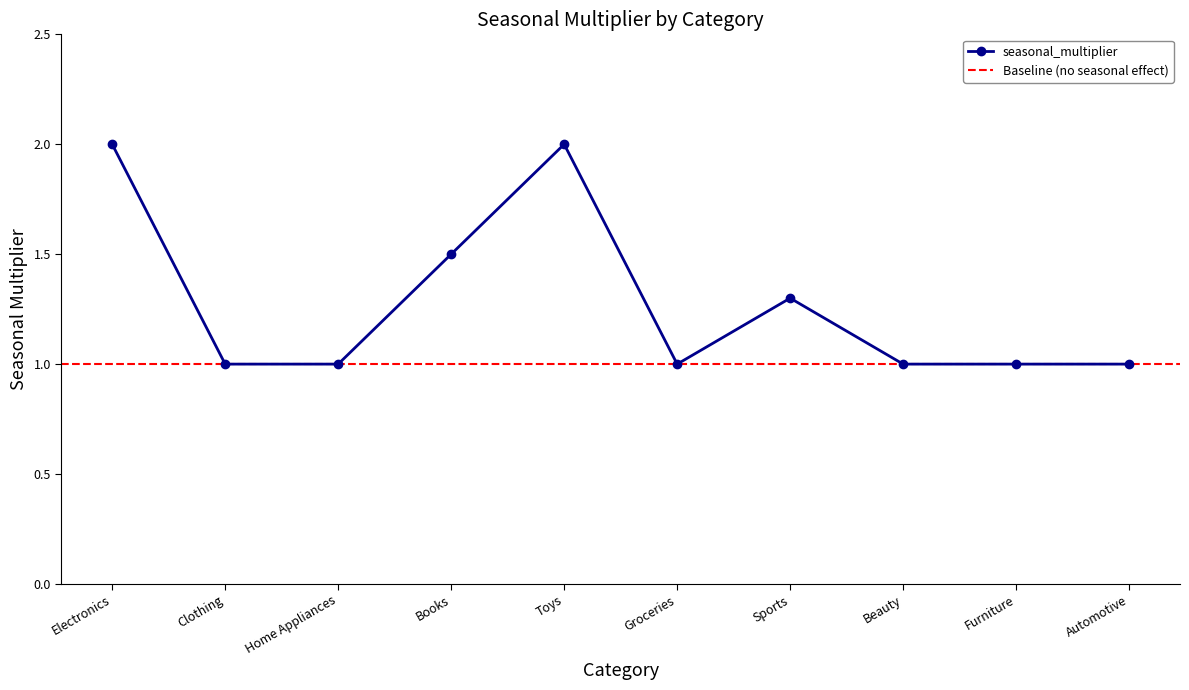

Reading left to right, what are all the values shown in this chart?

Electronics=2.0	Clothing=1.0	Home Appliances=1.0	Books=1.5	Toys=2.0	Groceries=1.0	Sports=1.3	Beauty=1.0	Furniture=1.0	Automotive=1.0